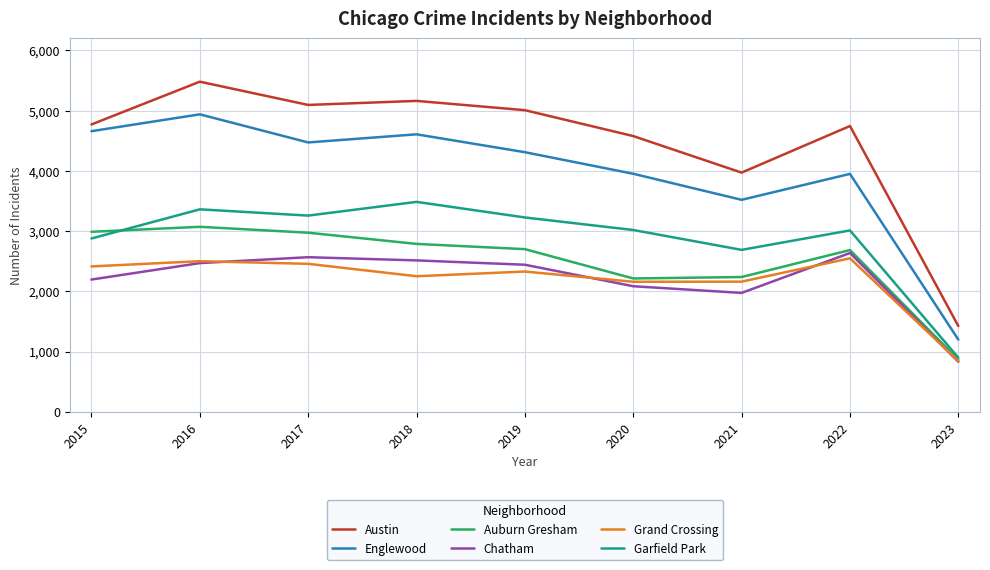

Rank the series at 2018 from lowest to highest value.

Grand Crossing, Chatham, Auburn Gresham, Garfield Park, Englewood, Austin